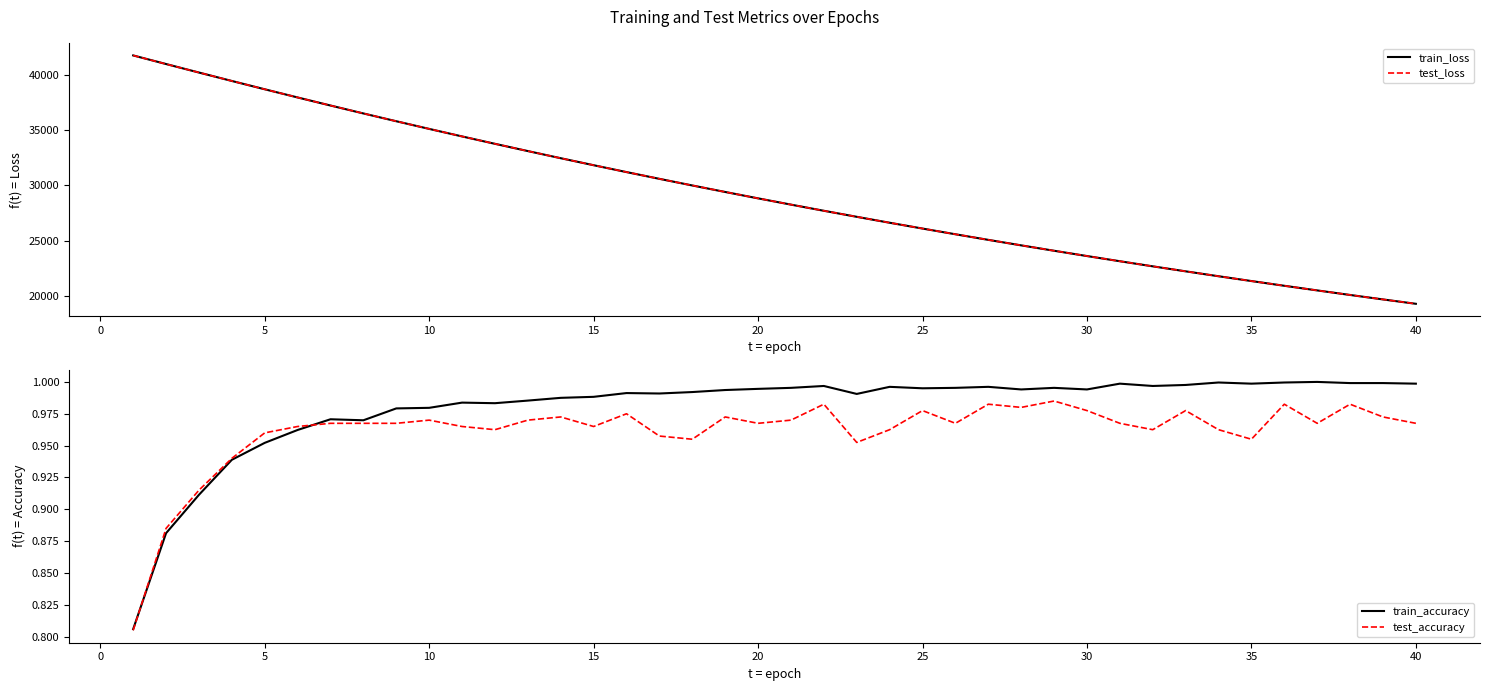

The value of test_loss at 25 is 26104.3. True or false?

True